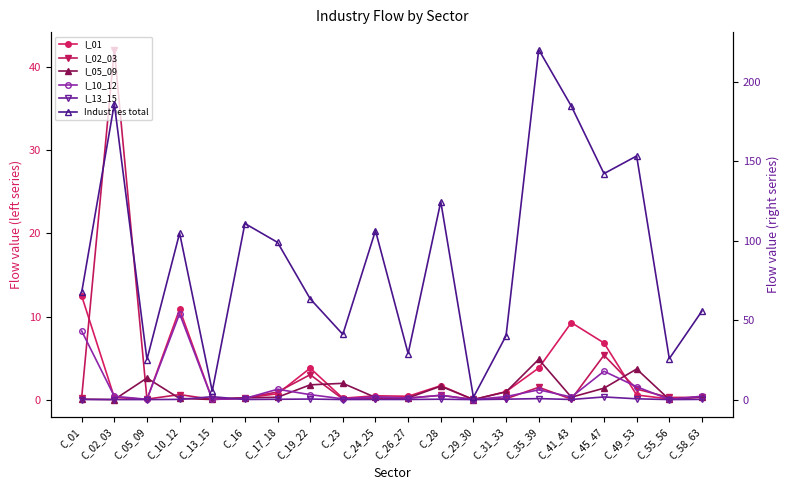

At which category does the chart reach its peak across all series?

C_35_39